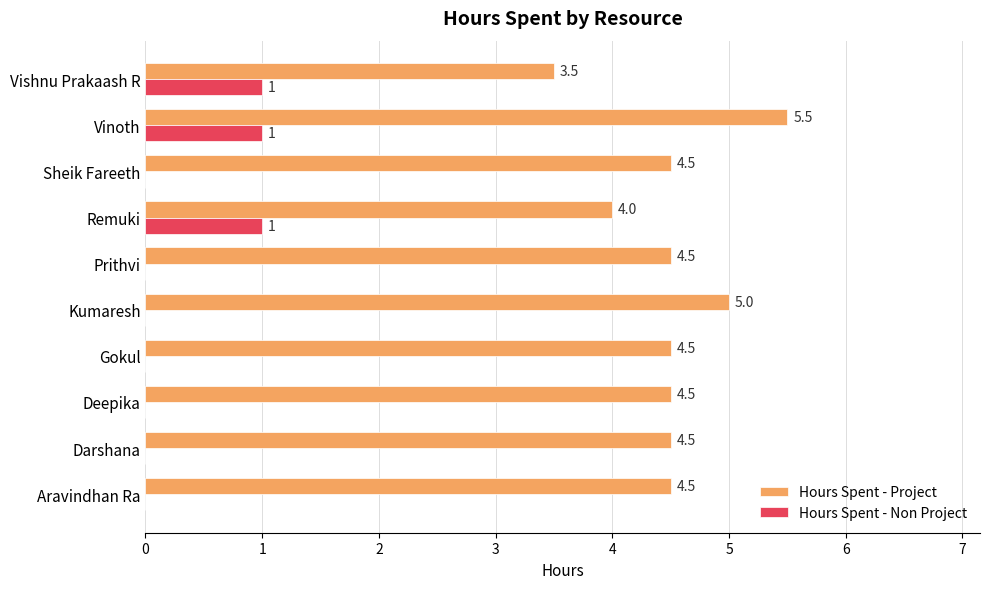

What is the sum of all Hours Spent - Project values?

45.0